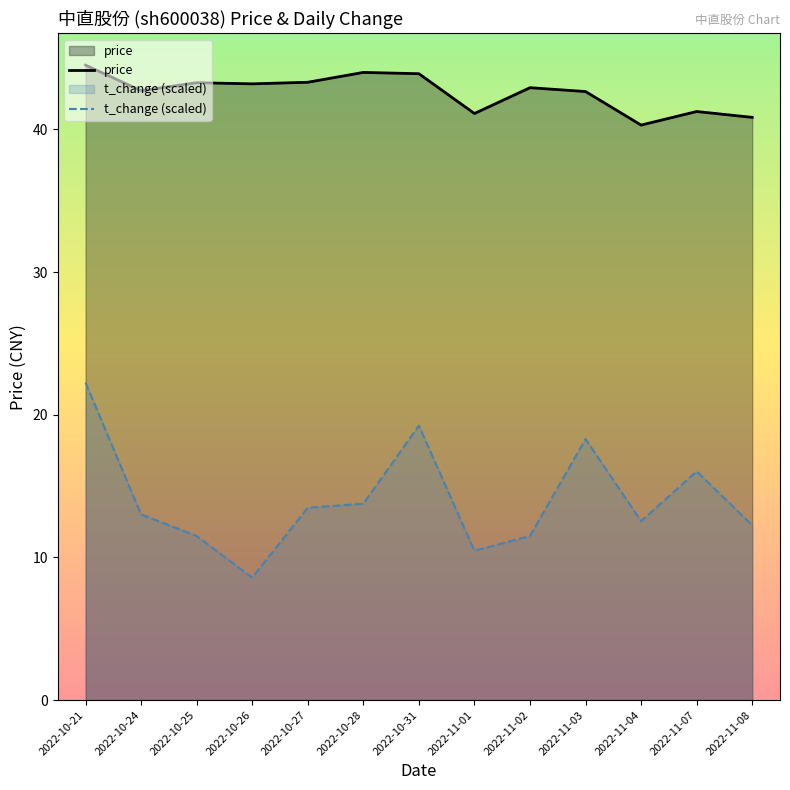

What is the total value across all series at 2022-10-28?

57.8